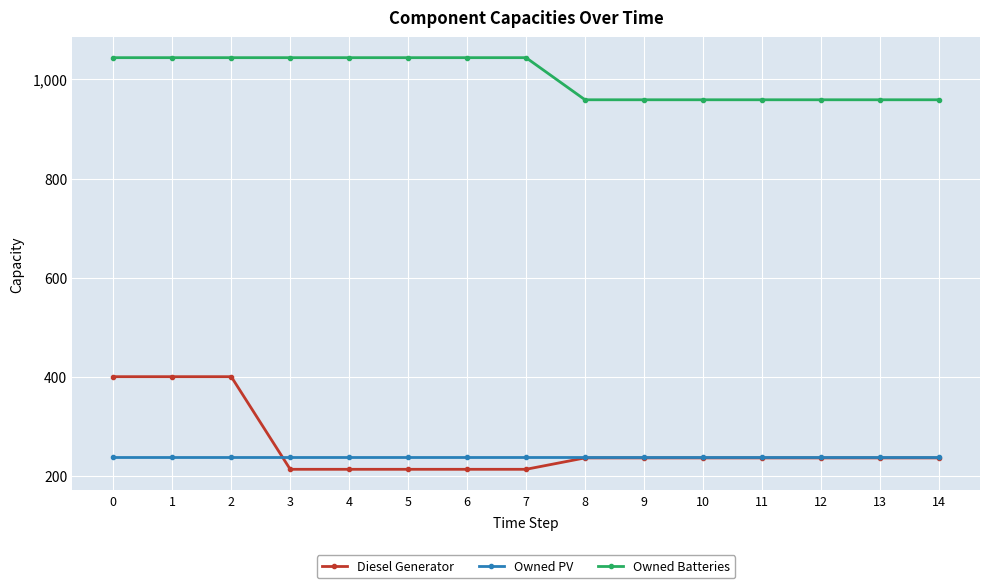

What is the difference between the maximum and minimum values in the Diesel Generator series?

187